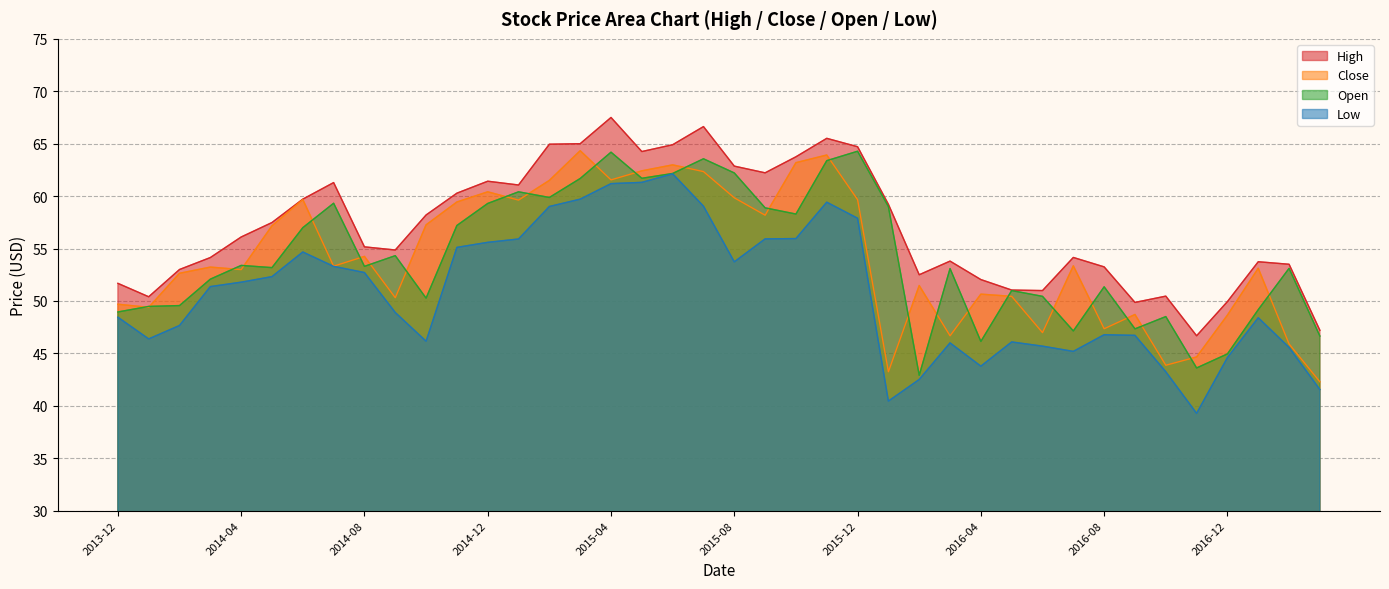

Where is Low nearest to the value 50?

2014-09